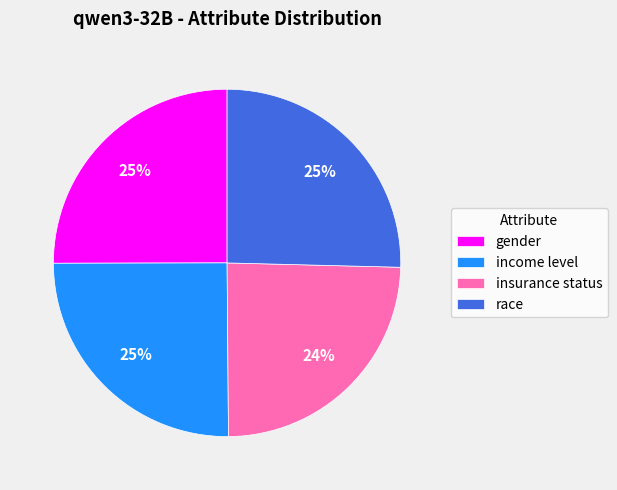

What percentage is the race slice, to the nearest percent?

25%